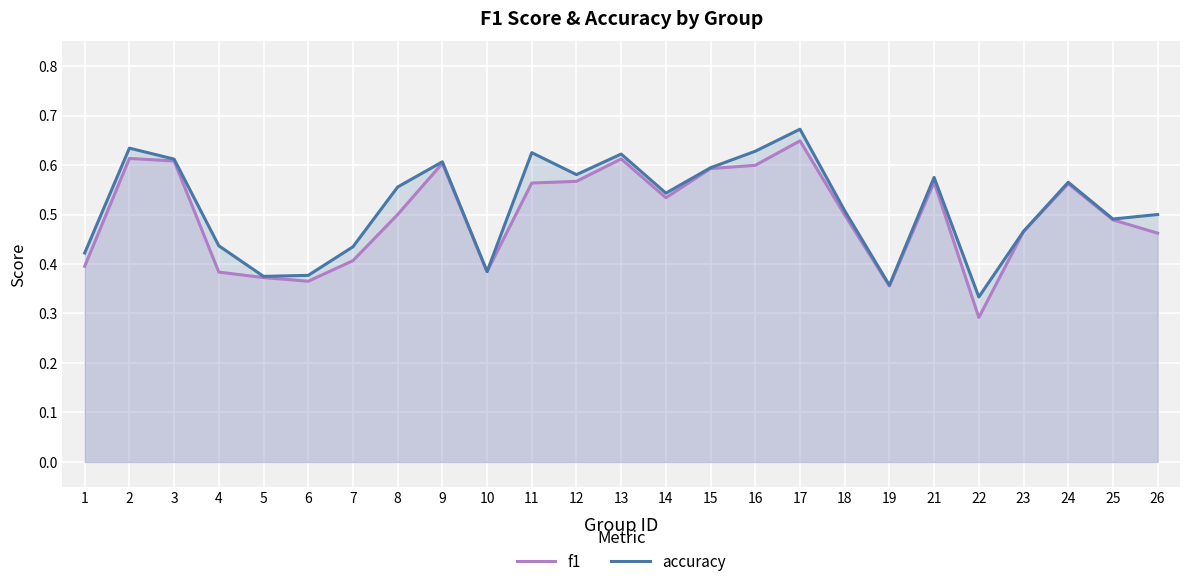

List the labels in order of accuracy value, smallest first.

22, 19, 5, 6, 10, 1, 7, 4, 23, 25, 26, 18, 14, 8, 24, 21, 12, 15, 9, 3, 13, 11, 16, 2, 17